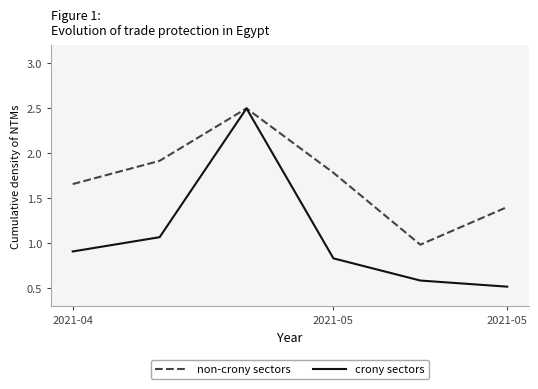

What is the smallest value displayed?

0.5